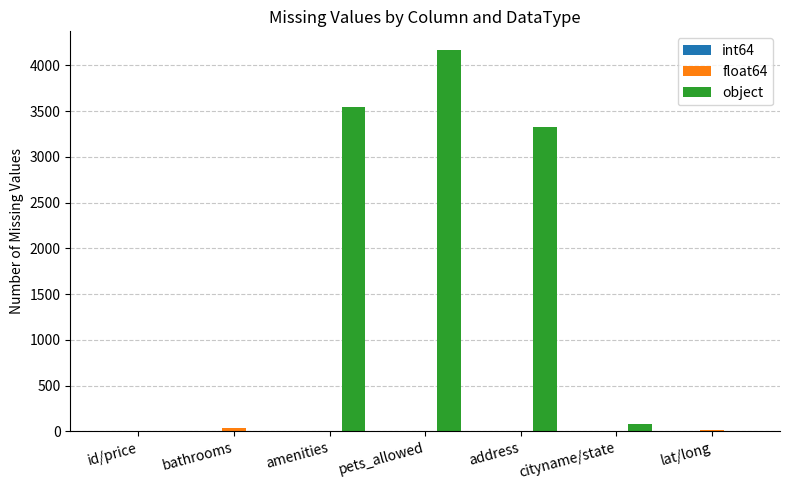

Where is object nearest to the value 2081?

address